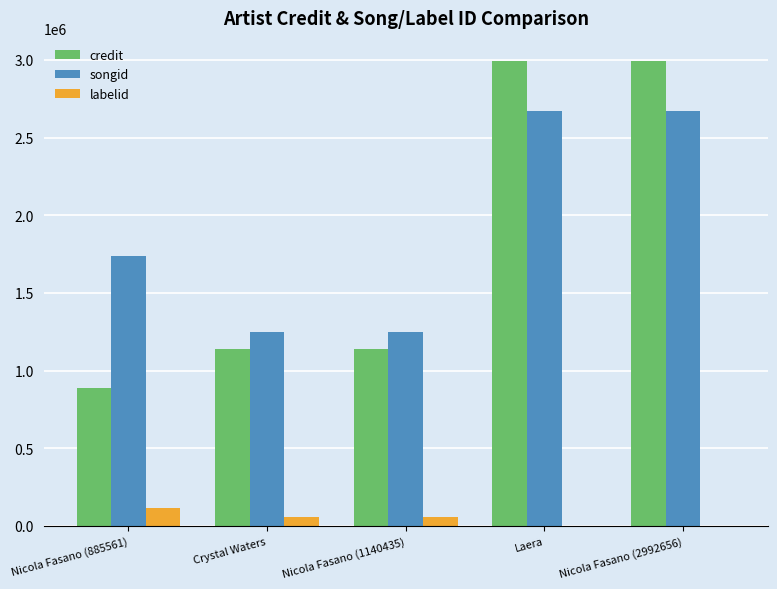

At which label does labelid first exceed 56171?

Nicola Fasano (885561)